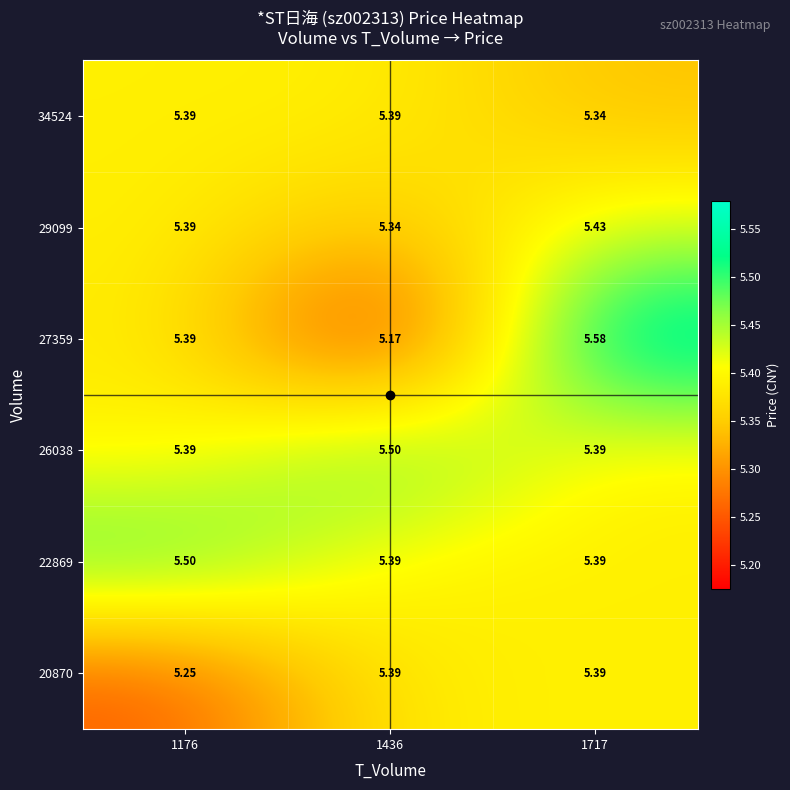

What is the spread (max minus min) of values at 1717?

0.2